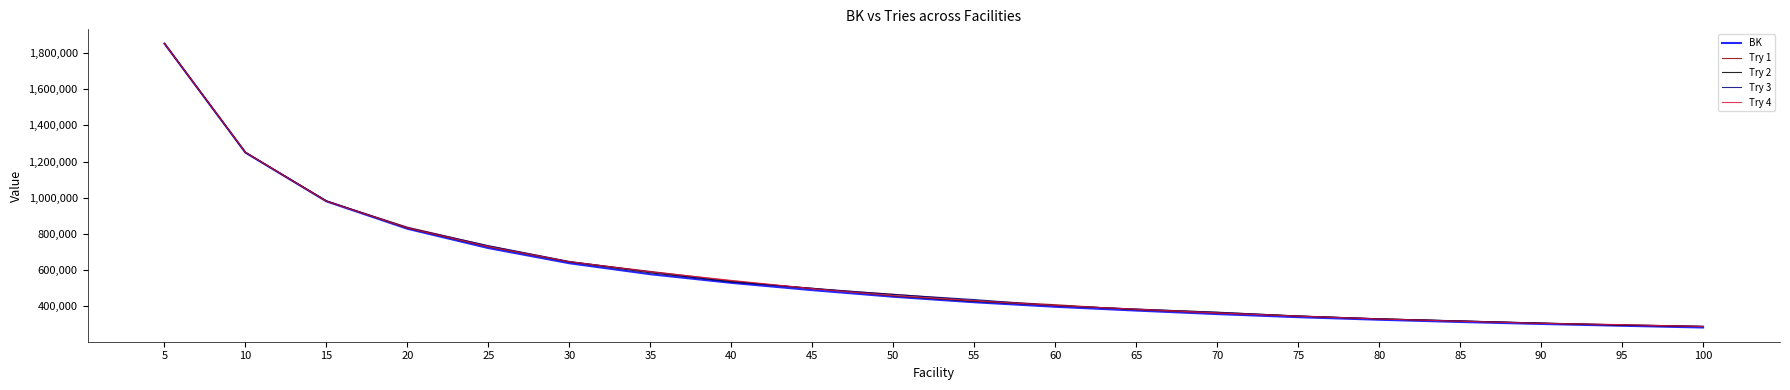

The value of Try 2 at 5 is 1851907.2. True or false?

True